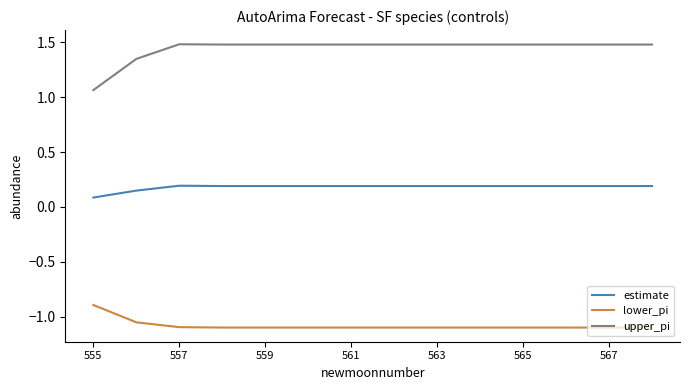

At how many categories does at least one series exceed 0?

14